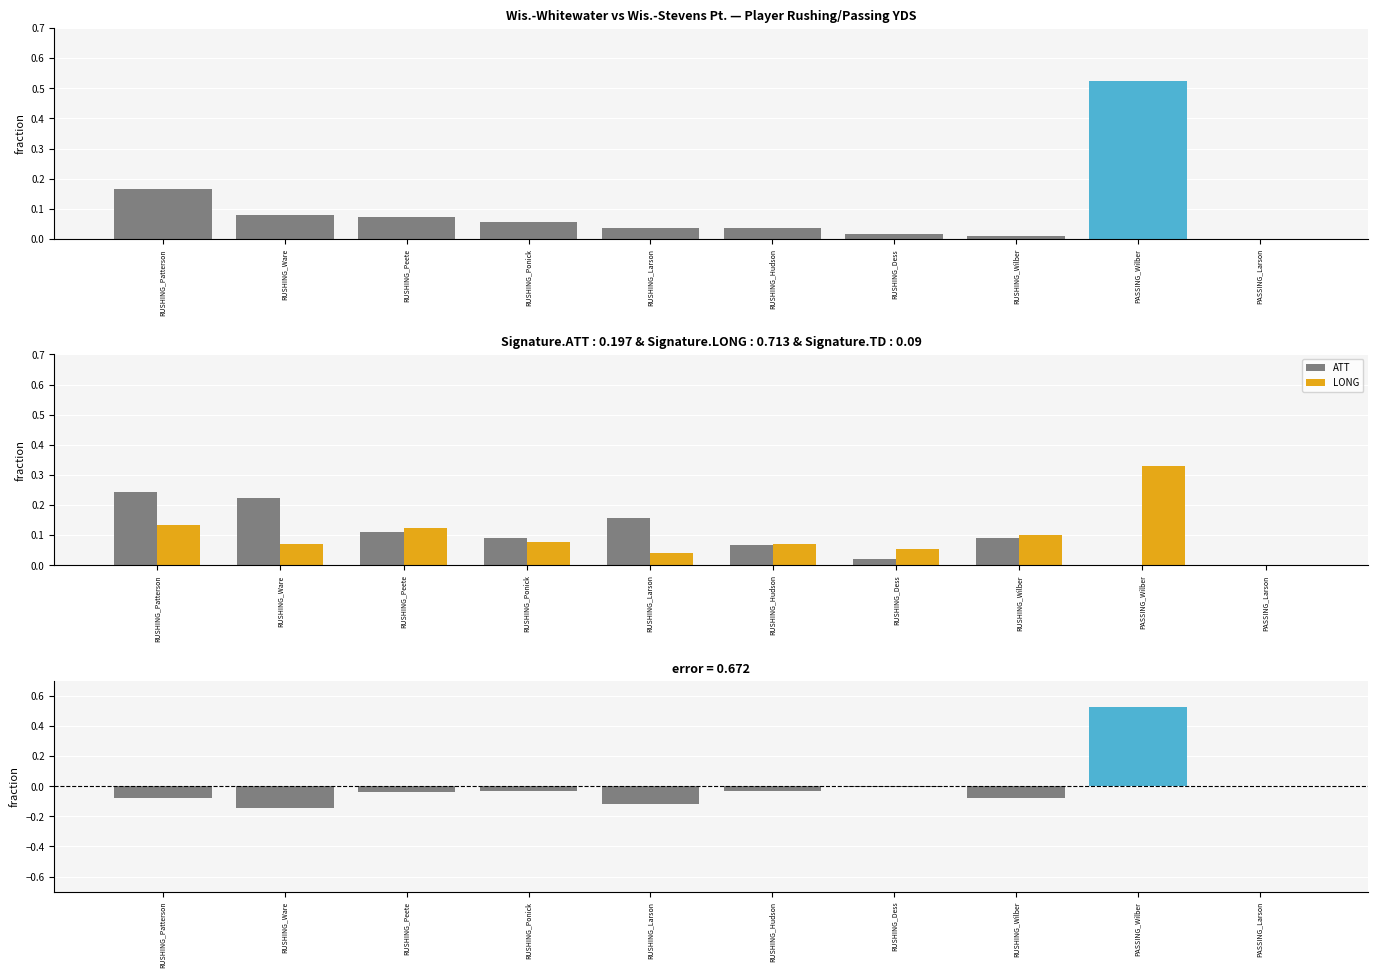

Read the ATT value at RUSHING_Patterson.

0.2